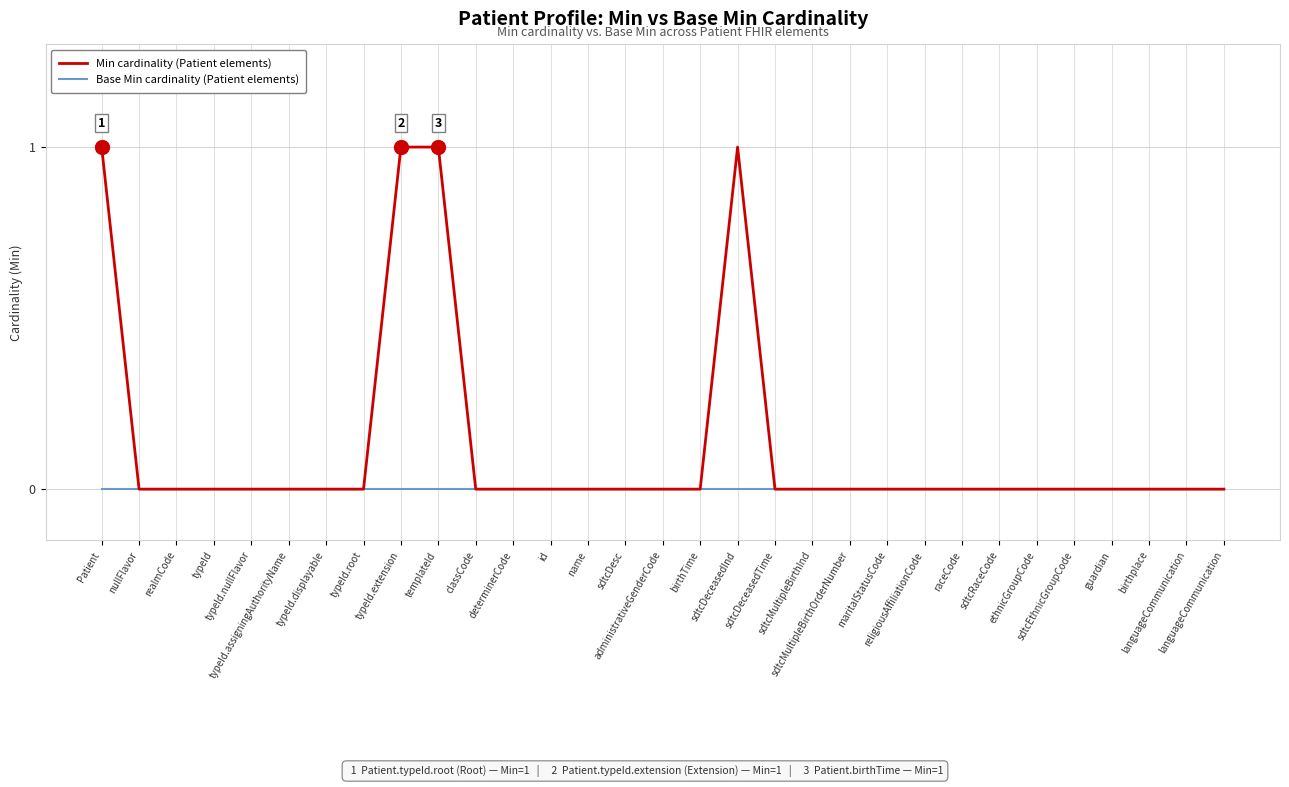

What is the label of the 17th point from the left?

birthTime